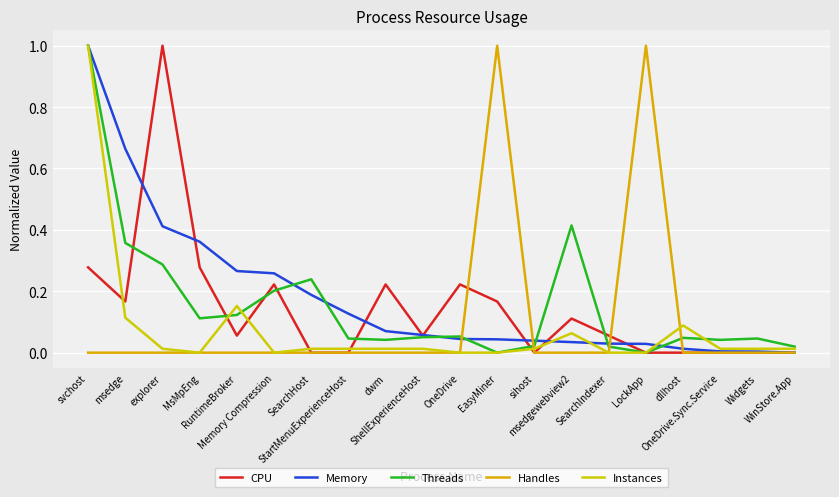

Is the value of Memory at SearchHost greater than the value of Handles at OneDrive?

Yes